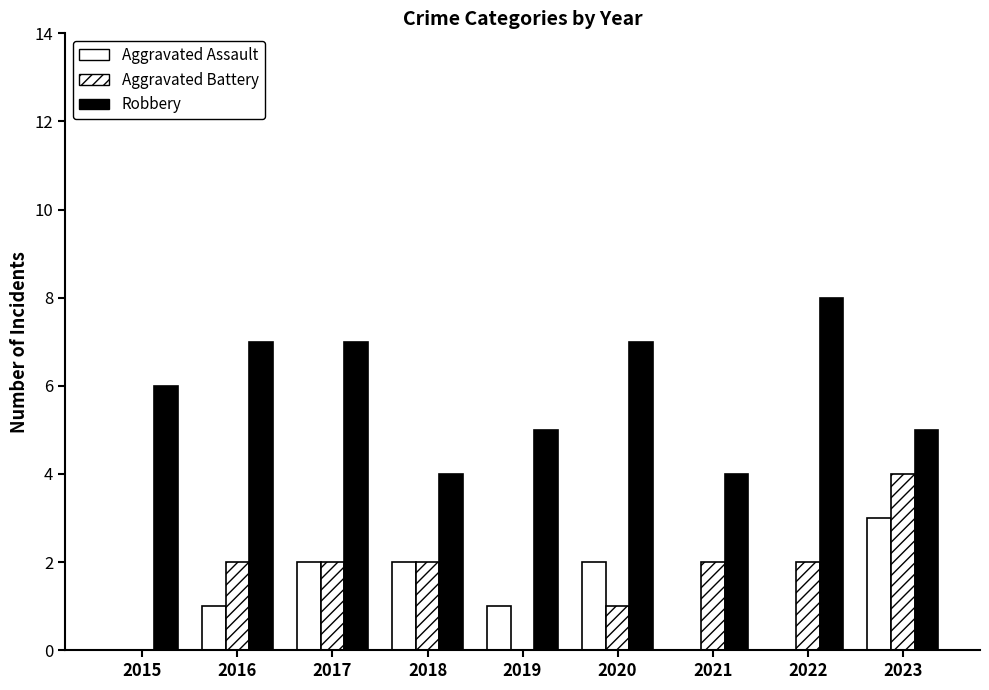

Count the number of categories in the chart.

9